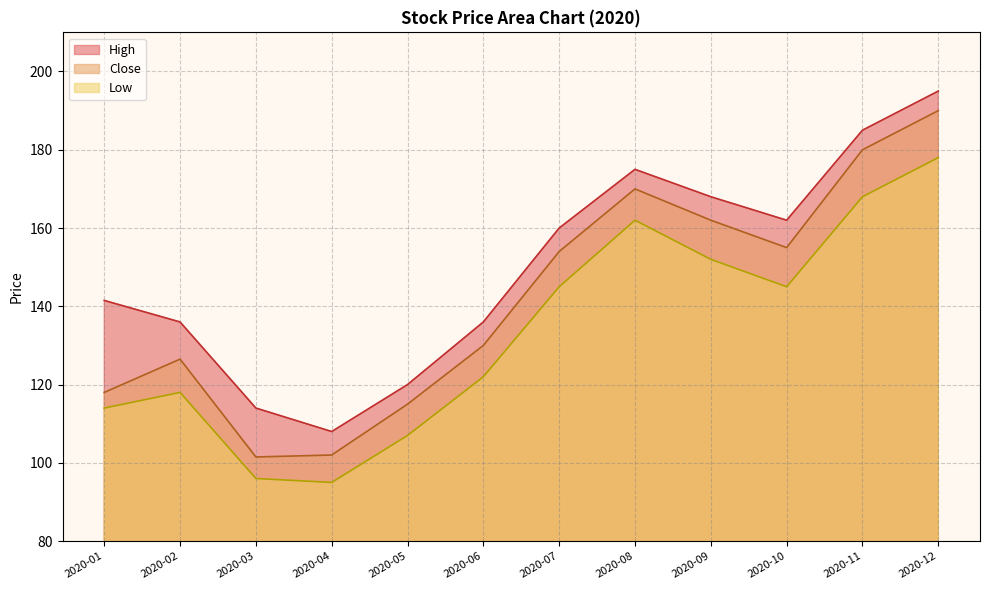

The value of High at 2020-05 is 120.0. True or false?

True